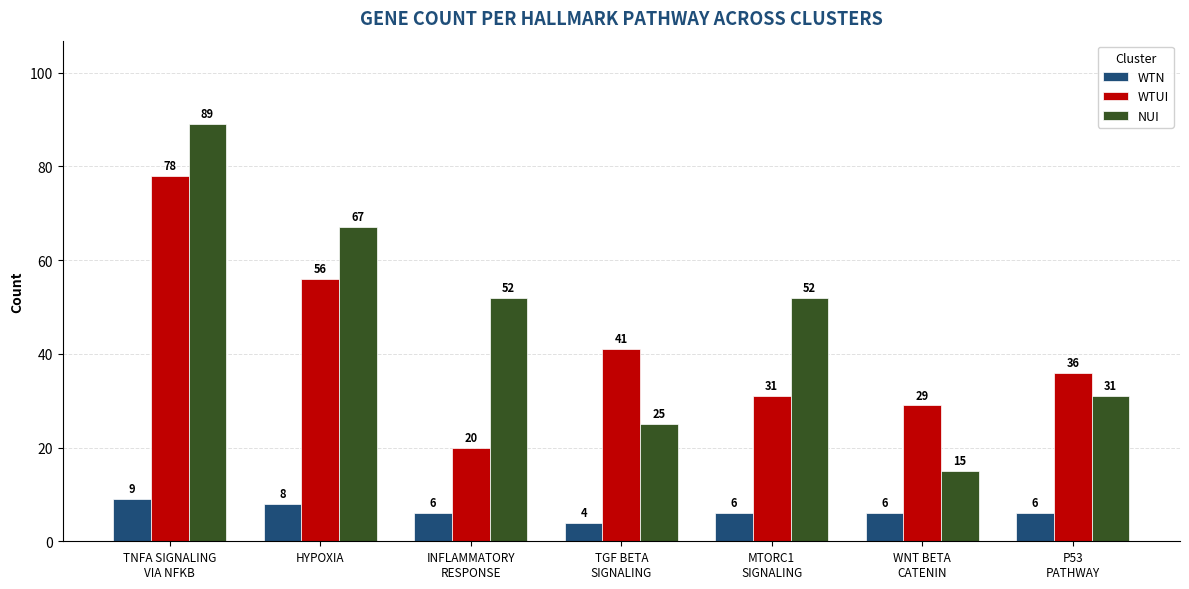

Does the chart contain stacked bars?

No